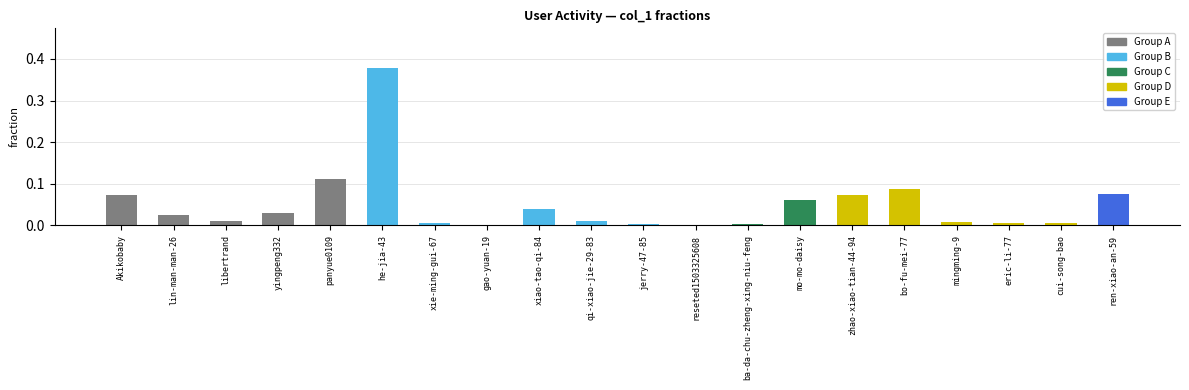

Which category has the highest value across all series?

he-jia-43